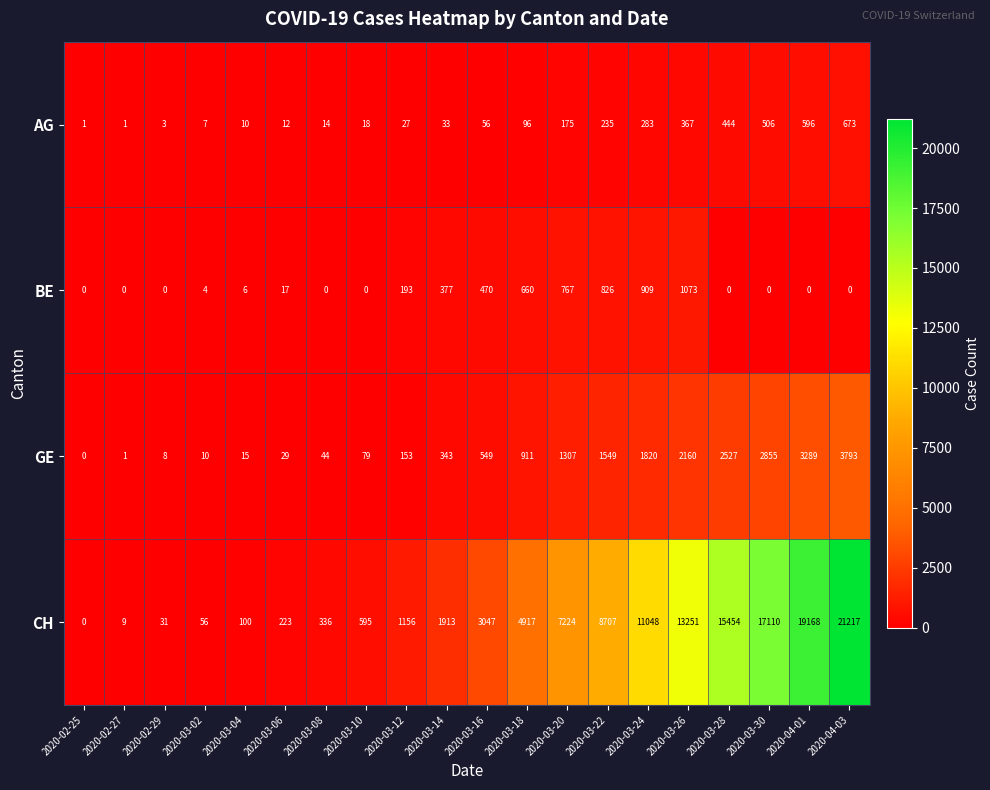

Rank the series by their maximum value, from lowest to highest.

AG, BE, GE, CH